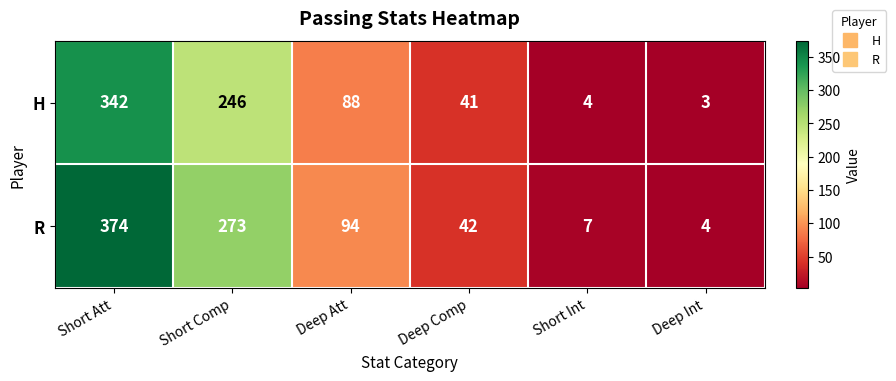

Is the value of R at Short Comp greater than the value of H at Deep Att?

Yes